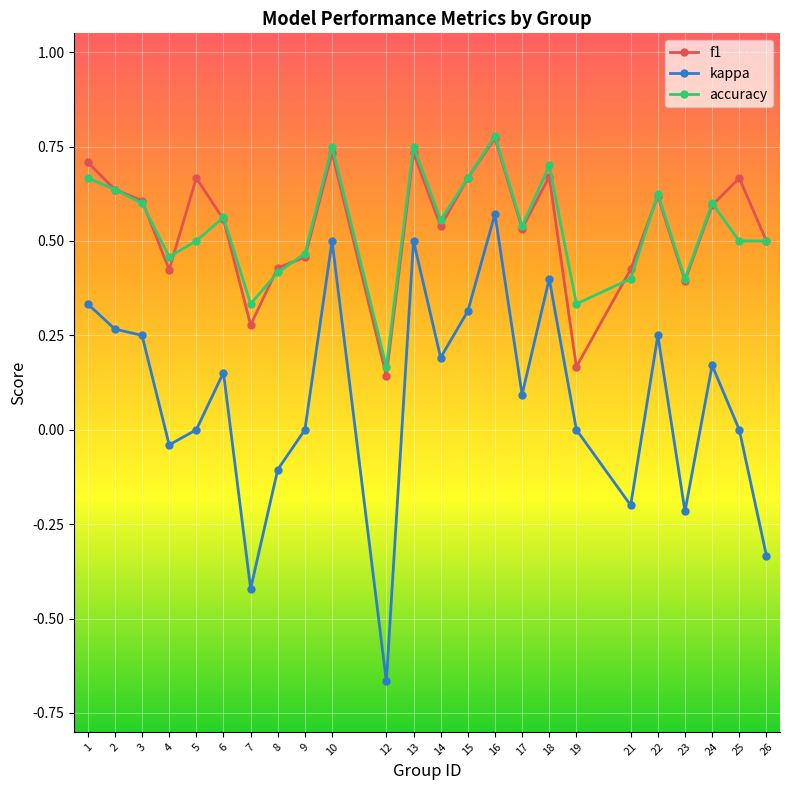

Which category has the highest value in the f1 series?

16